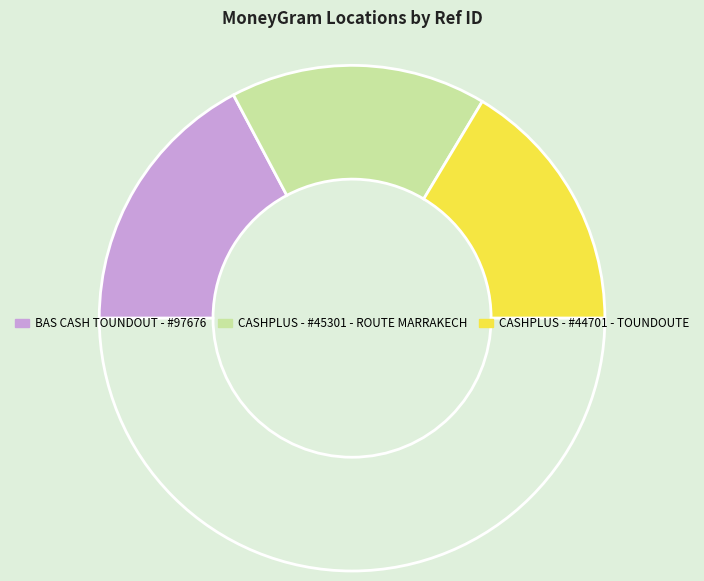

How many slices are in this pie chart?

4